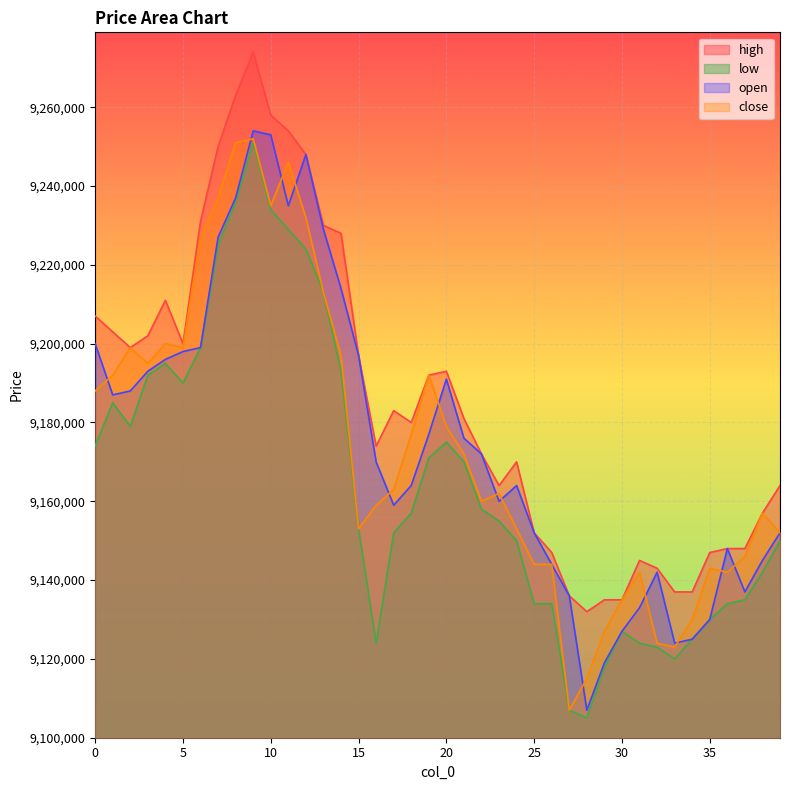

What is the sum of the high values at 35 and 3?

18349000